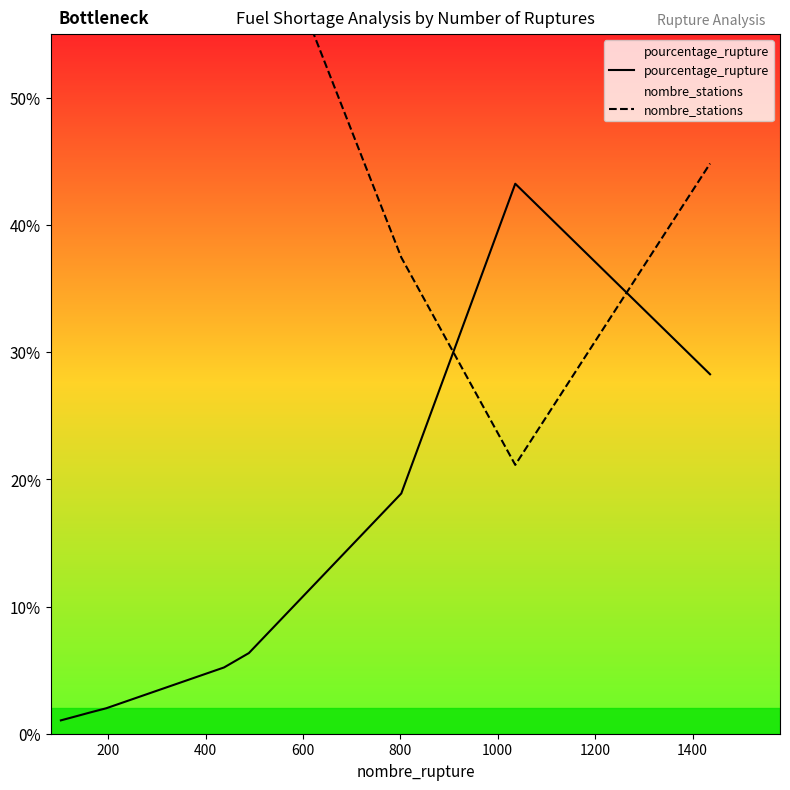

How many values in the pourcentage_rupture series exceed 5?

5